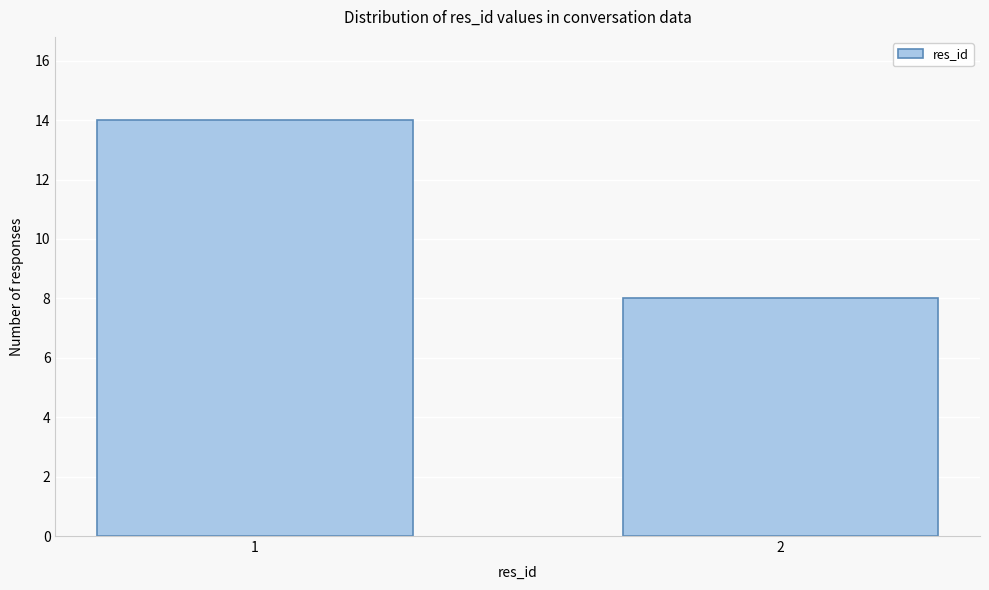

Reading left to right, extract all data points from this chart.

1=14	2=8